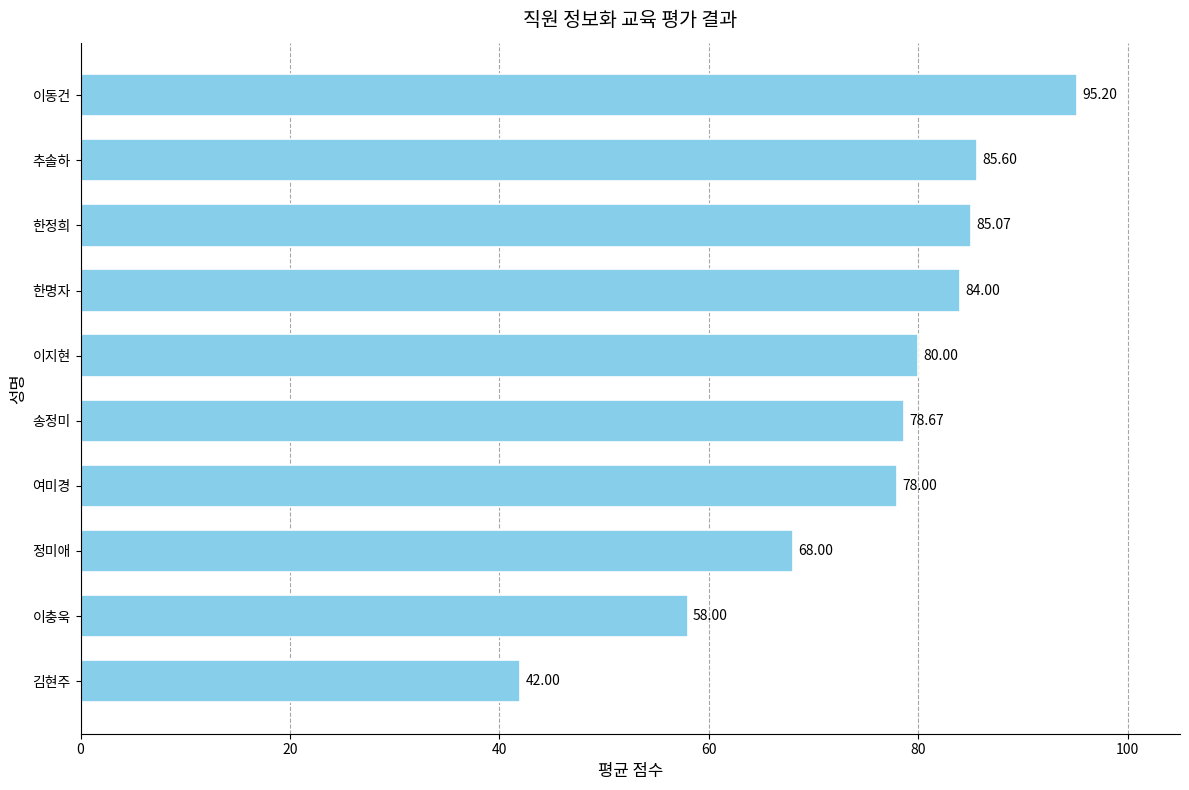

At which label is the value closest to 68?

정미애